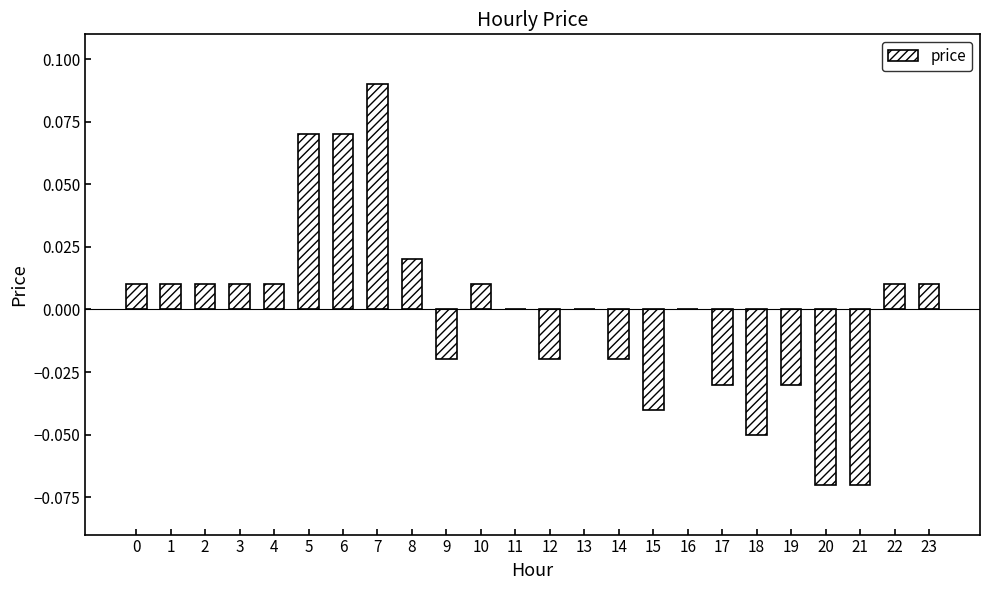

Is it true that the value at 11 is 0.1?

False